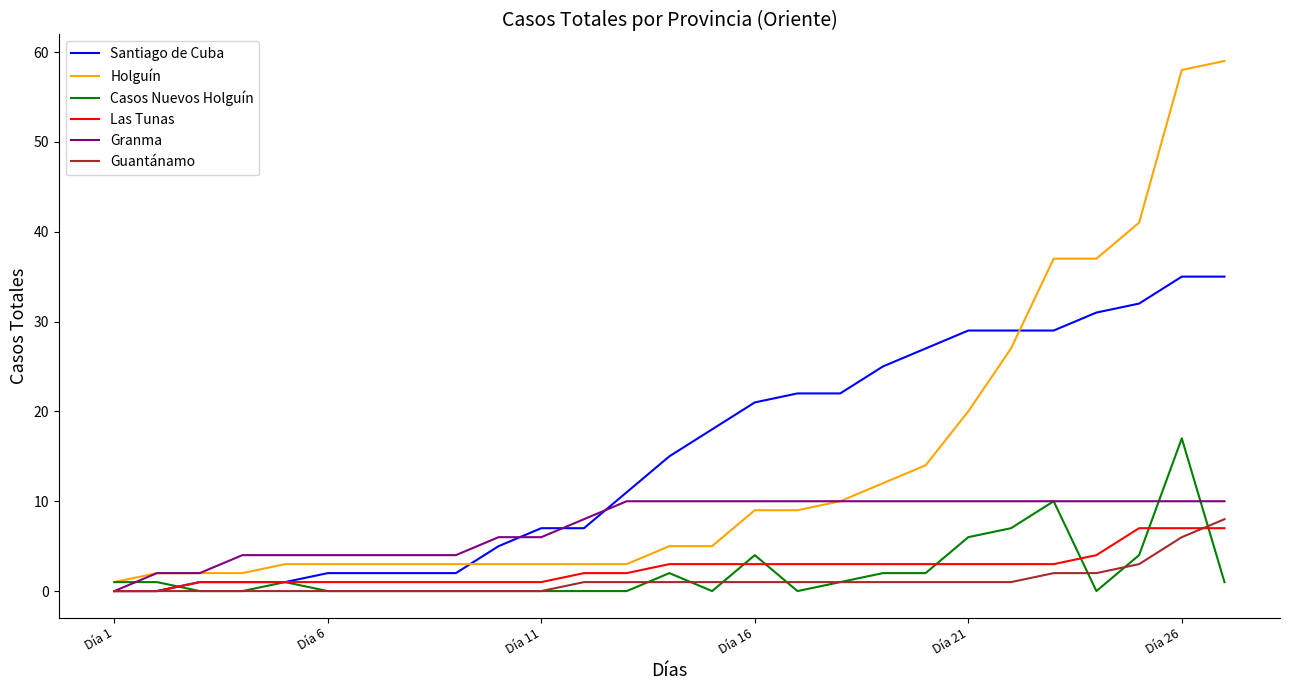

What is the difference between the second highest and second lowest values in the Granma series?

8